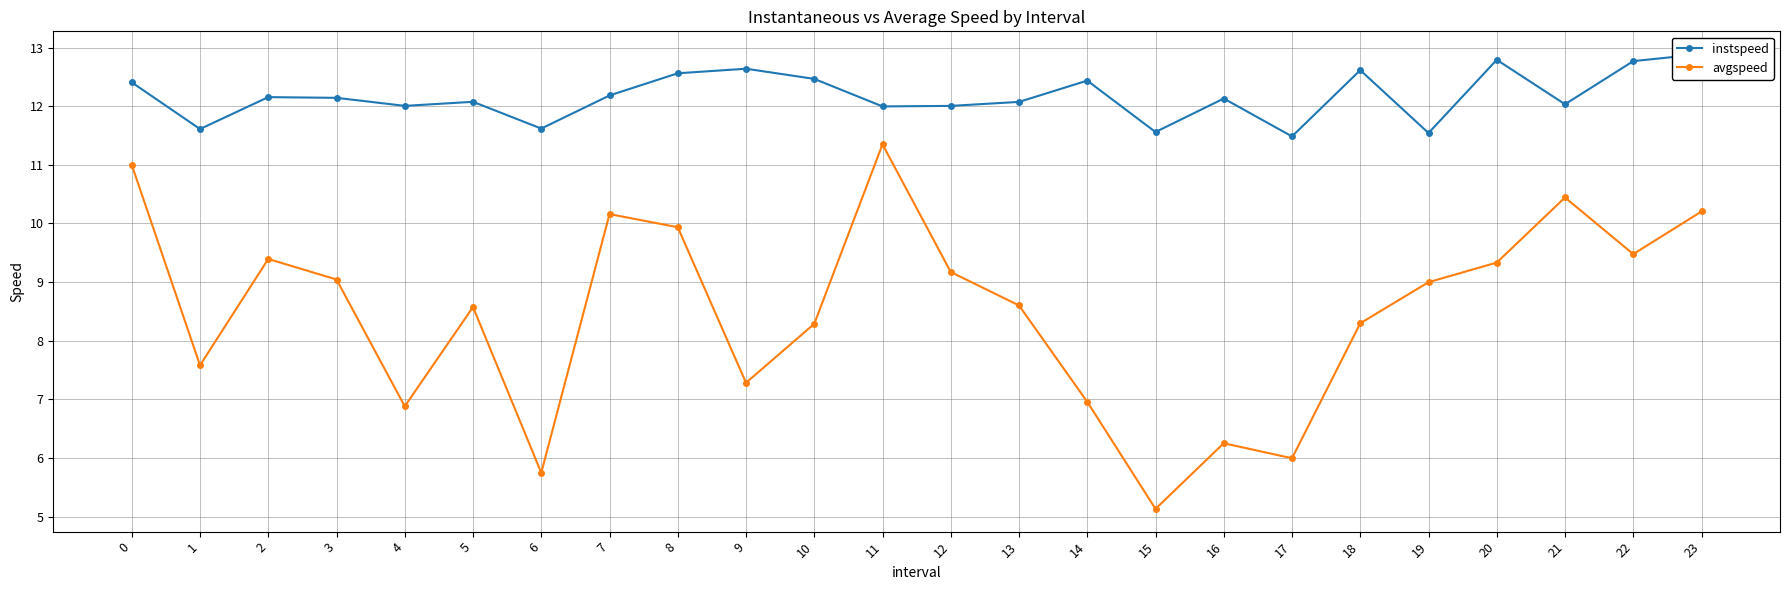

What is the total value across all series at 4?

18.9